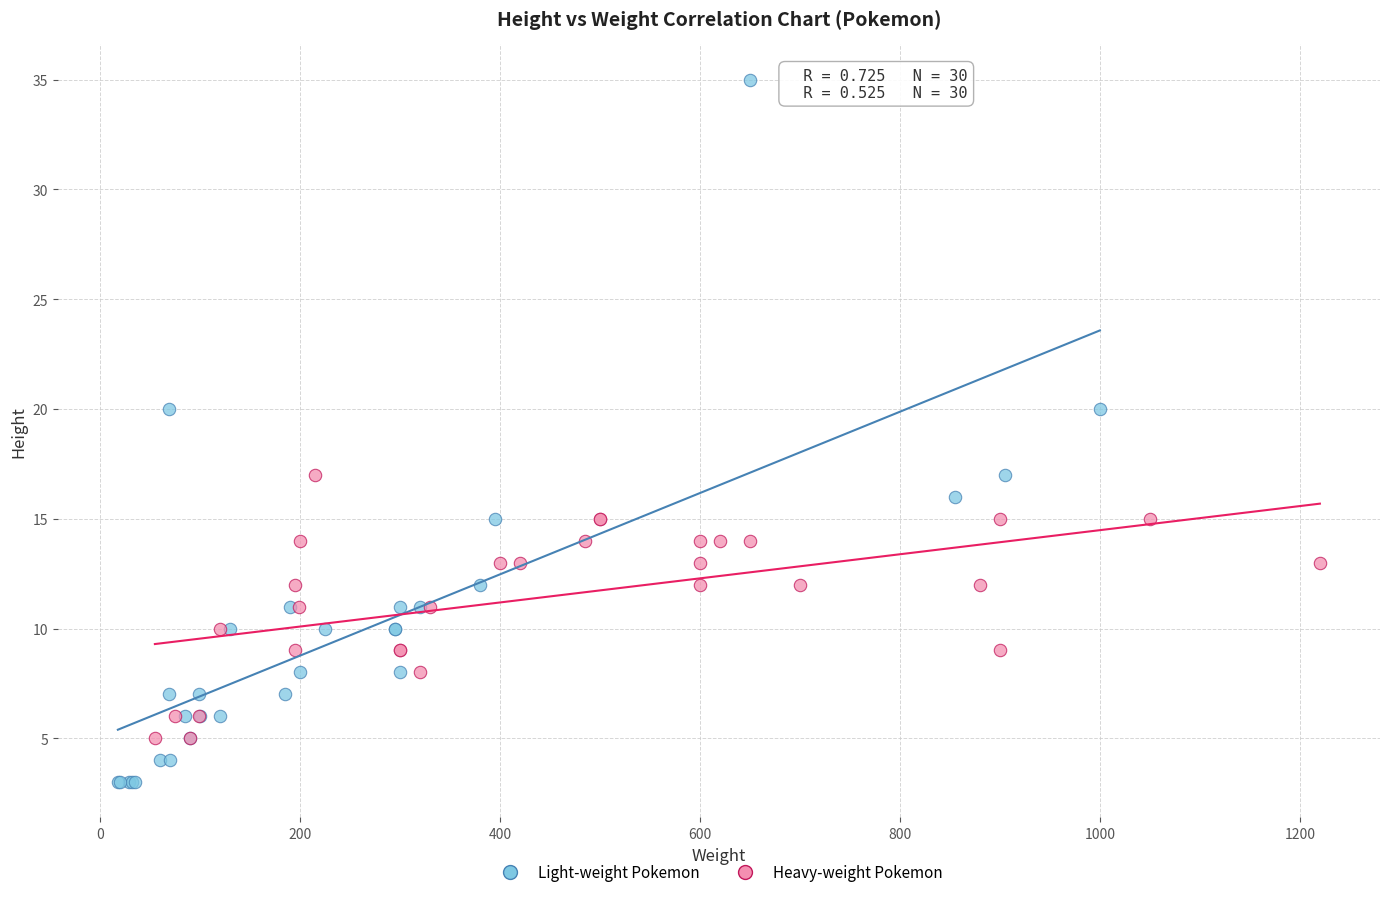

Which series has the largest Y range (max minus min)?

Light-weight Pokemon